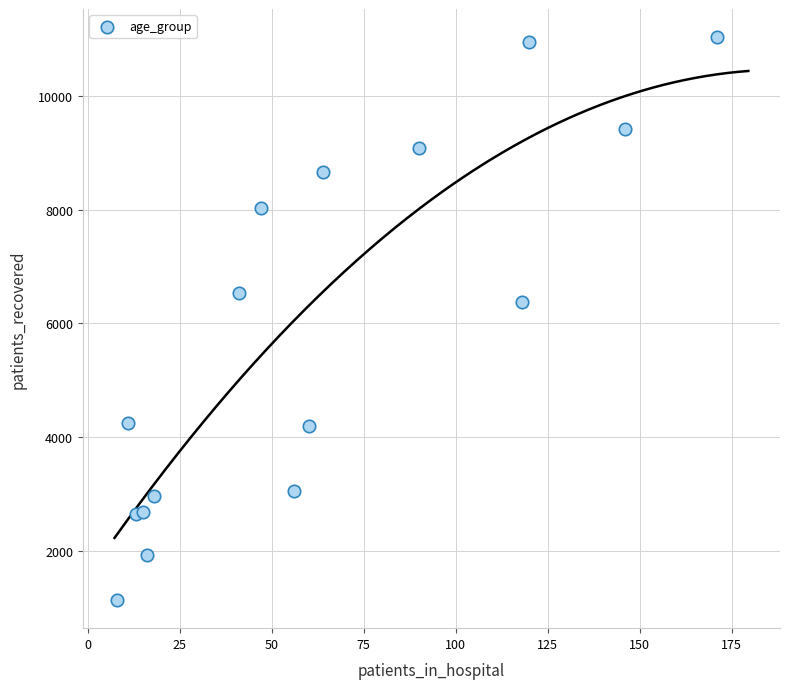

What is the range of X values (max minus min)?

163